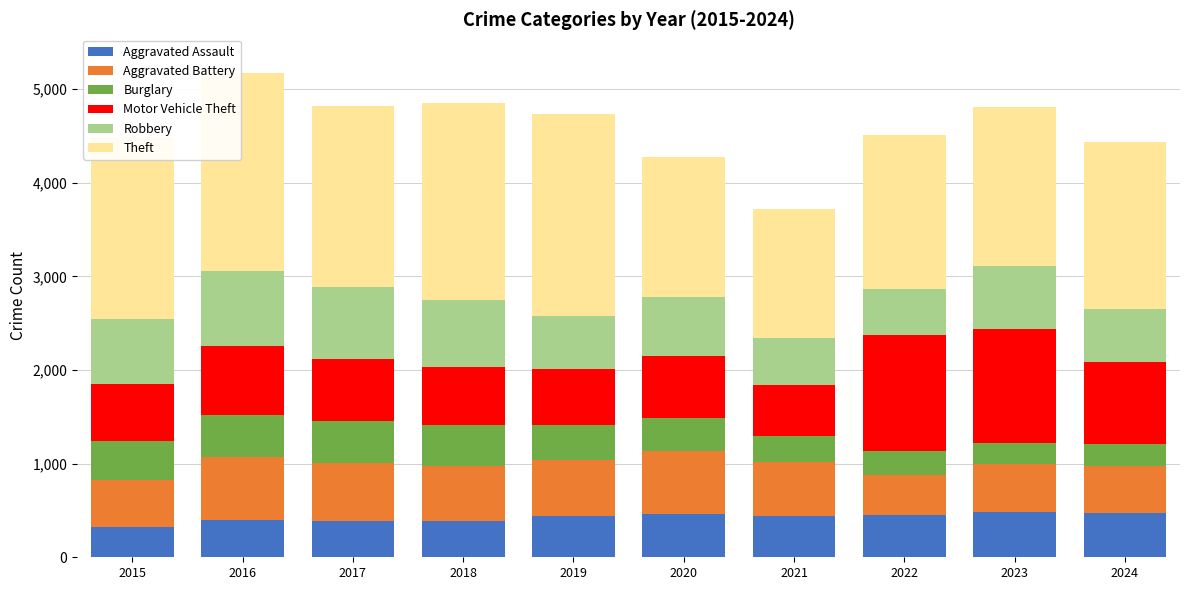

What is the minimum value for Aggravated Assault?

319